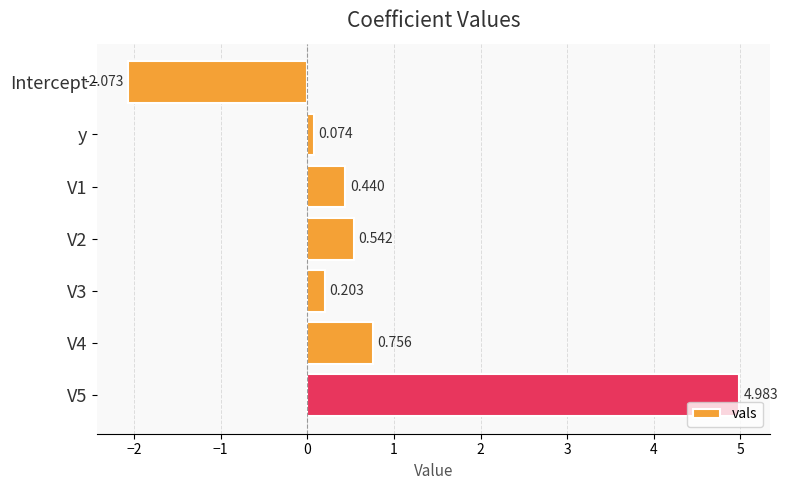

How many data points are above 0?

6